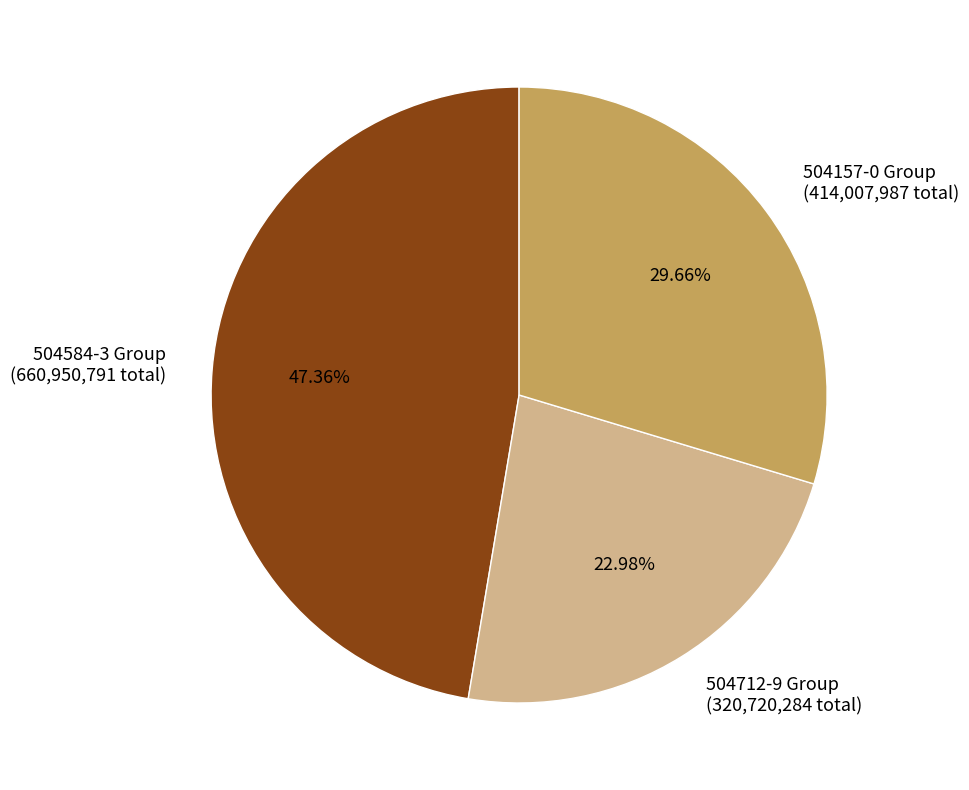

Does 504157-0 Group (414,007,987 total) account for over 50% of the chart?

No